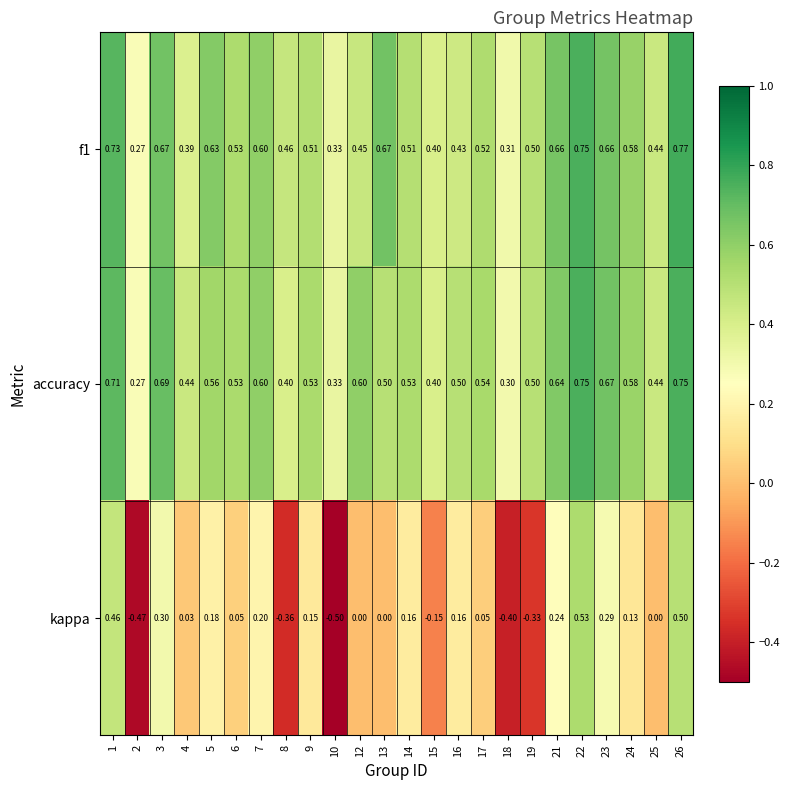

Between 5 and 19, which series saw the biggest shift?

kappa